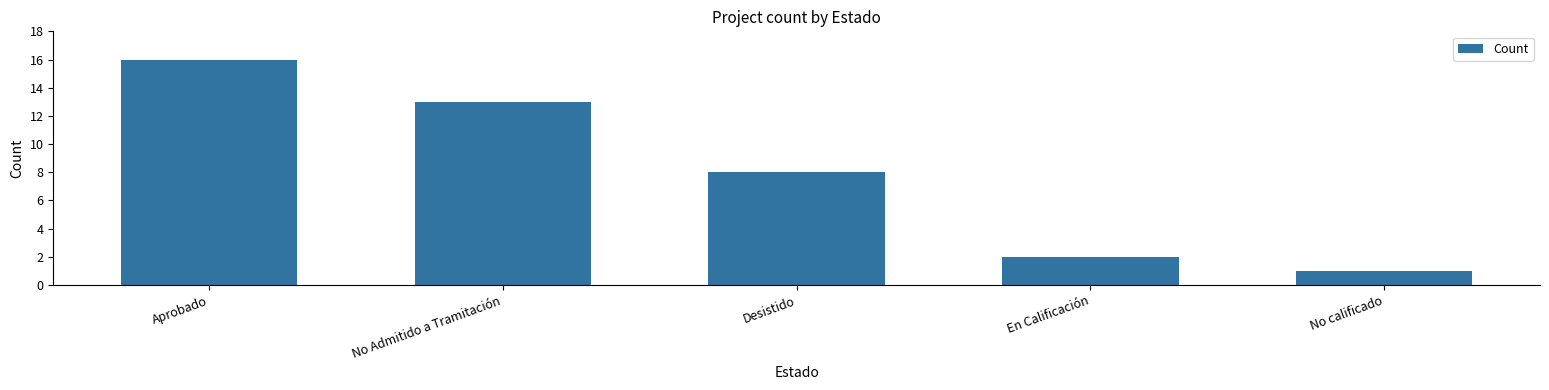

What is the value of the 4th bar from the left?

2